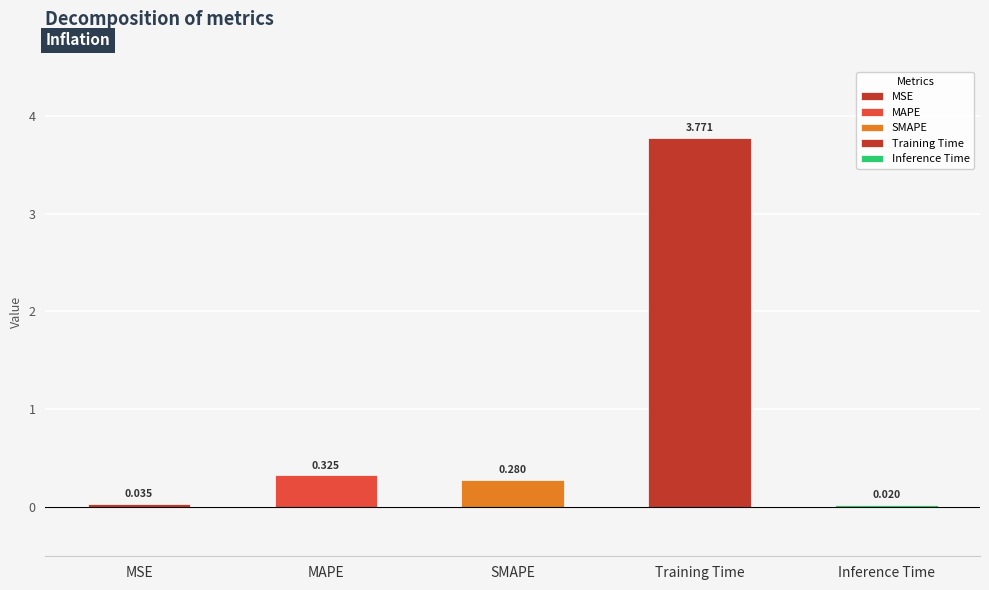

How many categories are shown in the chart?

5